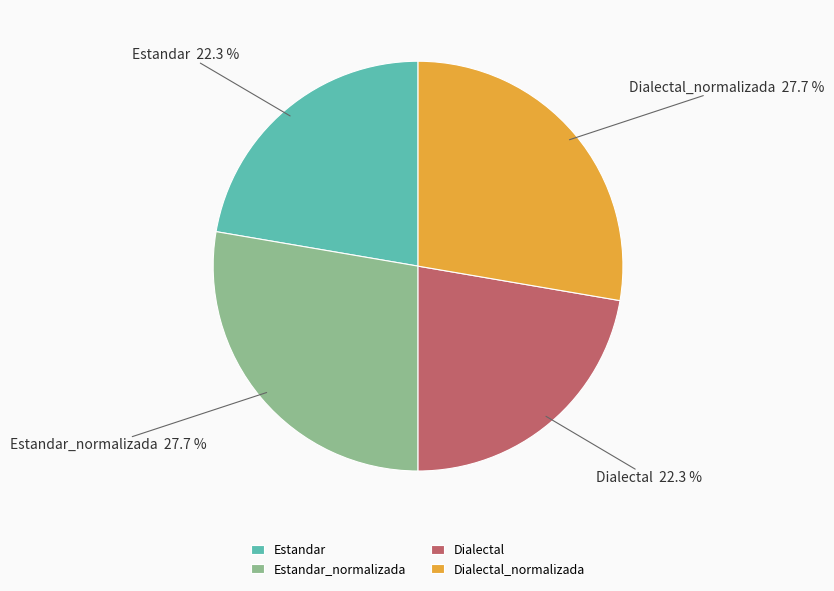

Approximately how many times larger is the value at Estandar_normalizada compared to Dialectal?

1.2